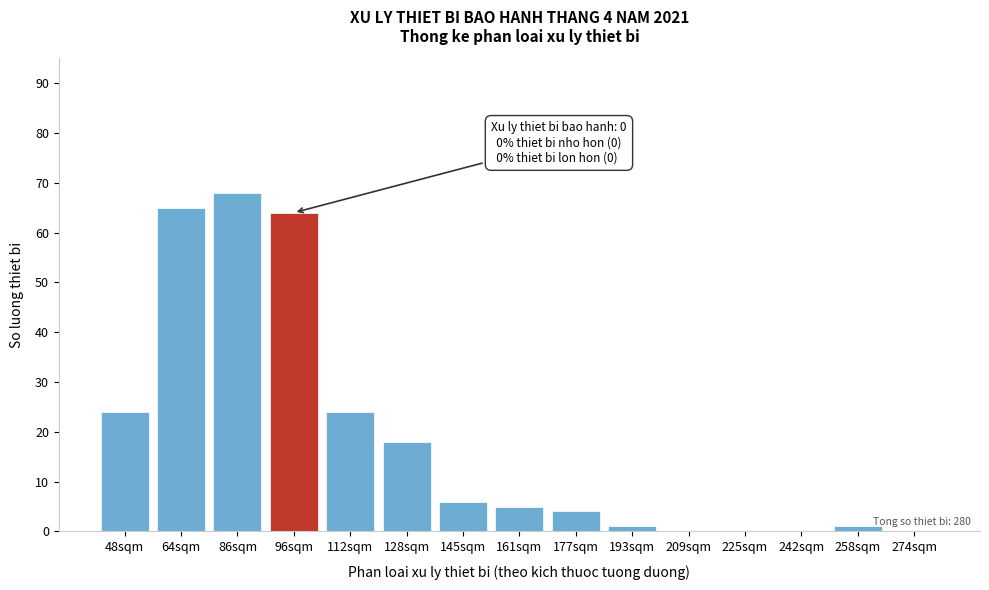

Reading left to right, list all the values displayed in this chart.

48sqm=24	64sqm=65	86sqm=68	96sqm=64	112sqm=24	128sqm=18	145sqm=6	161sqm=5	177sqm=4	193sqm=1	209sqm=0	225sqm=0	242sqm=0	258sqm=1	274sqm=0